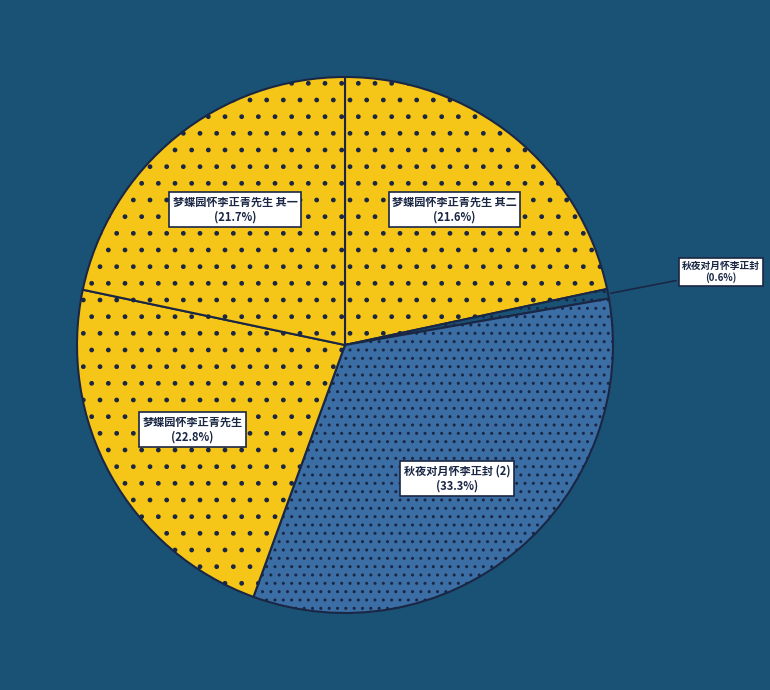

Which slice is the largest?

秋夜对月怀李正封 (2)